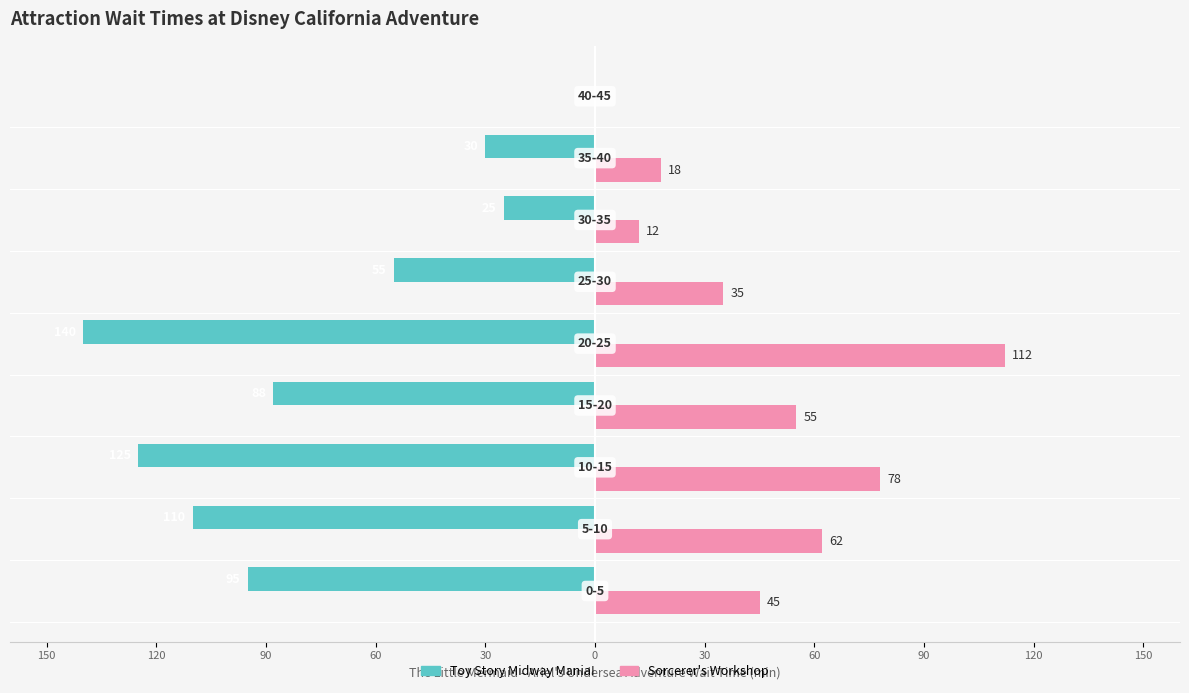

What is the value of the Sorcerer's Workshop bar at the 5th from the left?

112